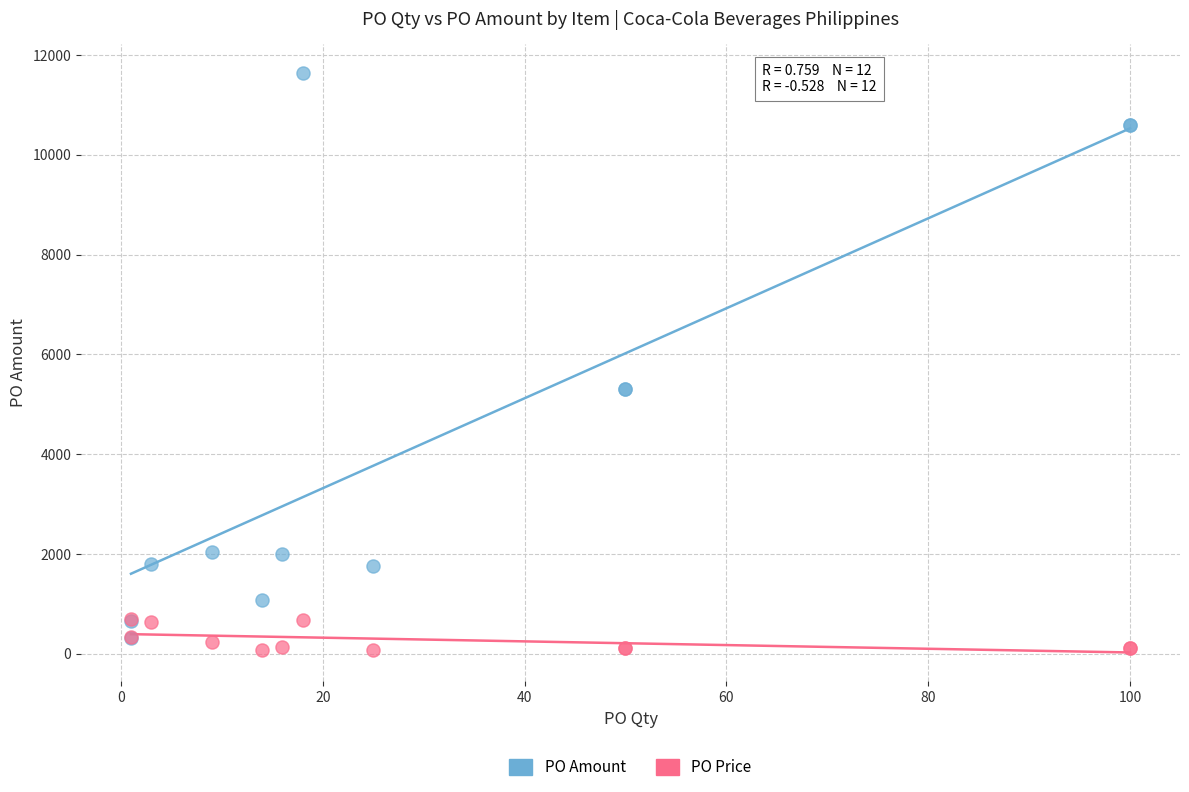

Which series contains the lowest Y value?

PO Price